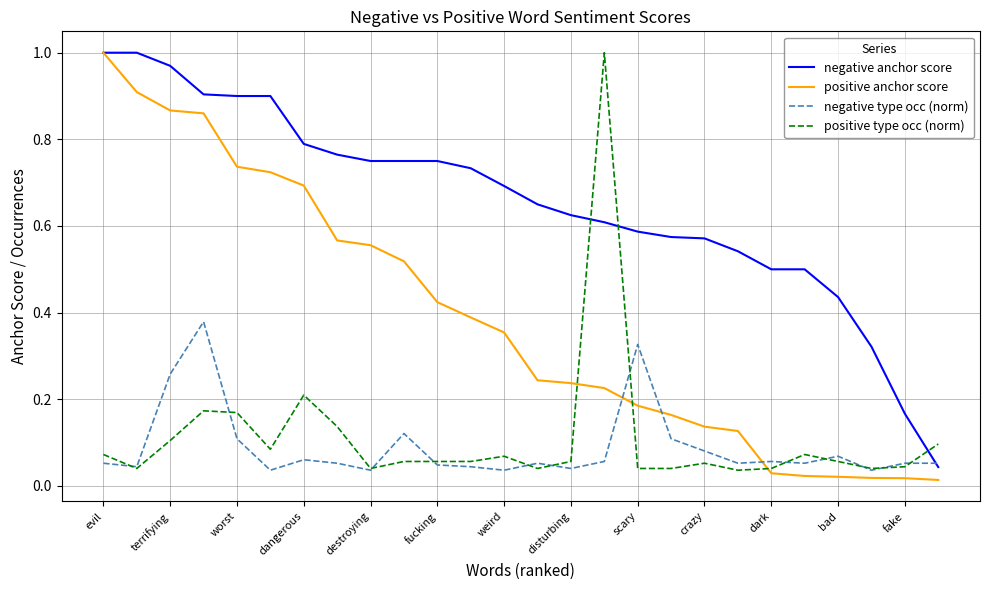

Which series has the largest total across all categories?

negative anchor score